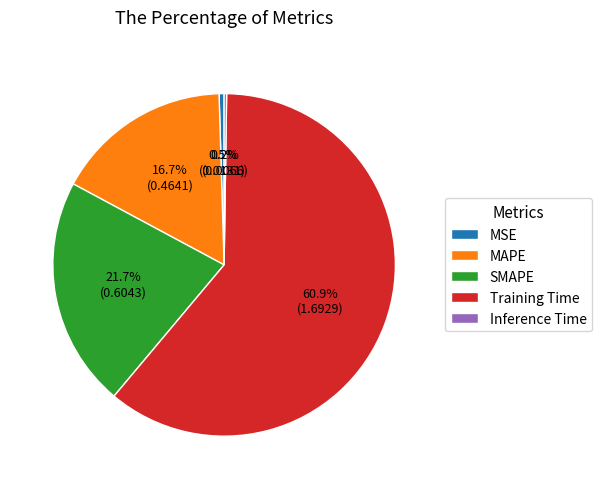

Is the sum of Training Time and MSE greater than half?

Yes